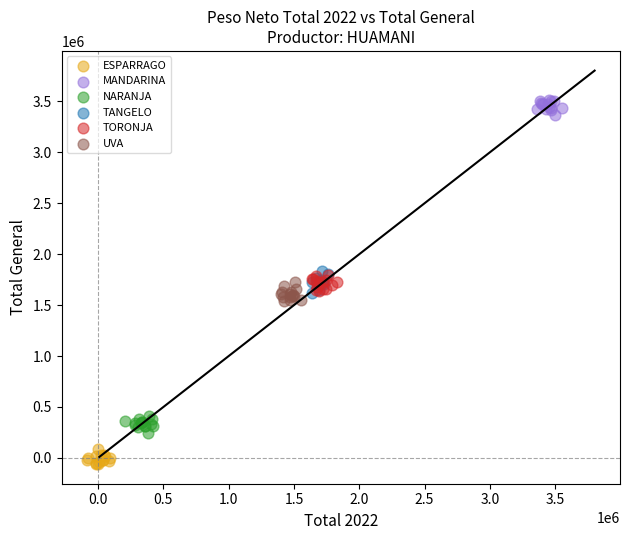

Which series reaches the maximum Y coordinate?

MANDARINA